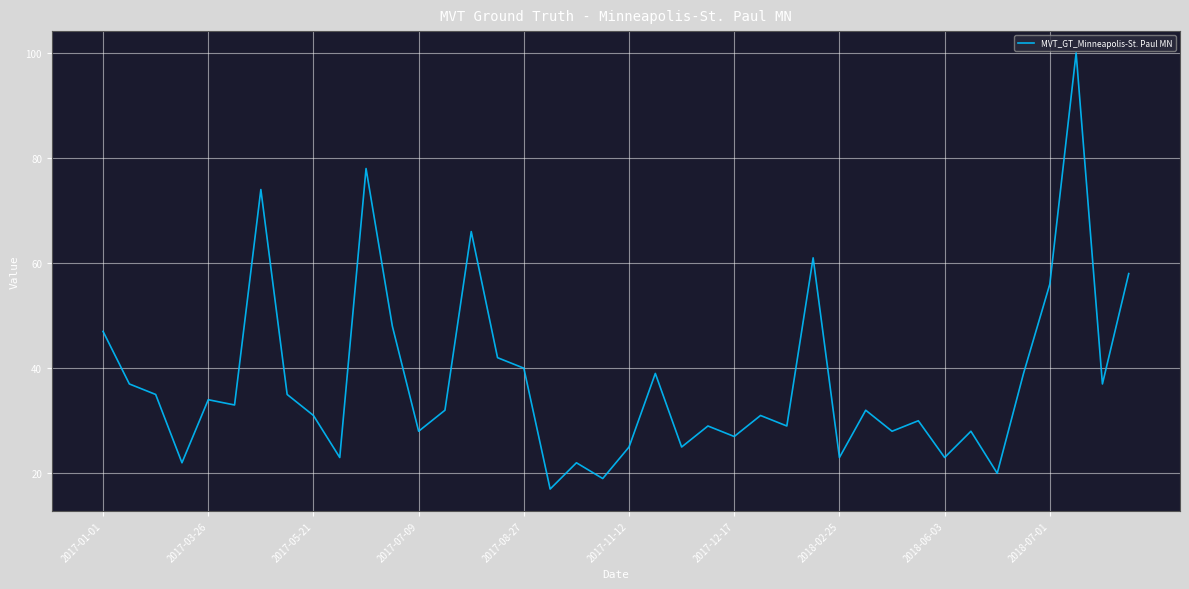

How many interior local peaks (higher than both neighbors) does the data have?

13